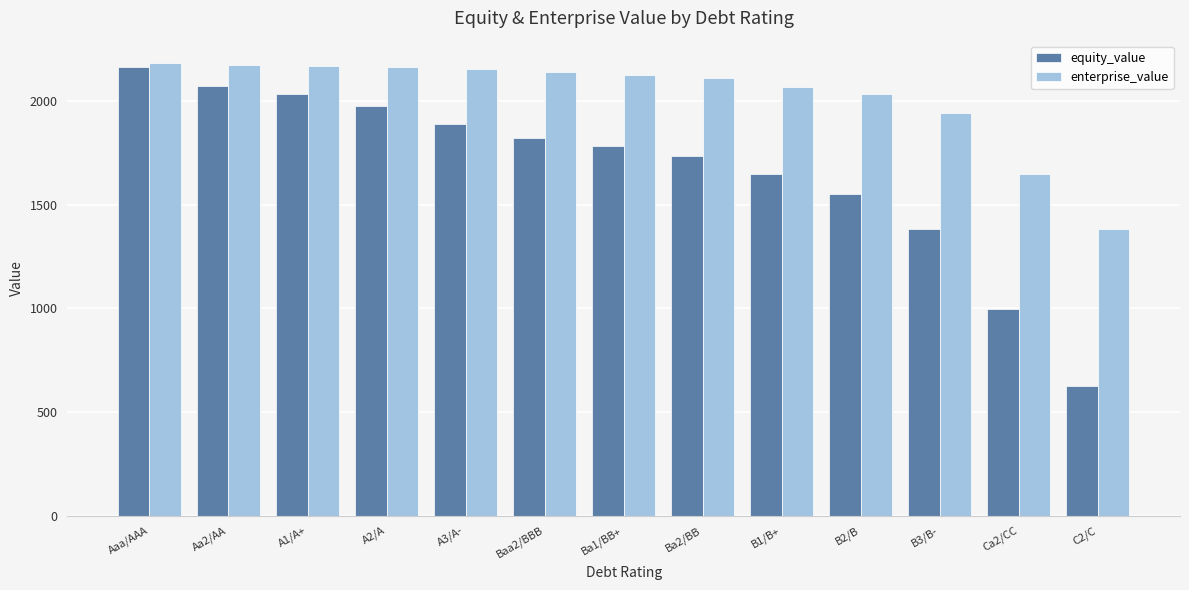

What is the difference between the second highest and second lowest values in the equity_value series?

1074.1